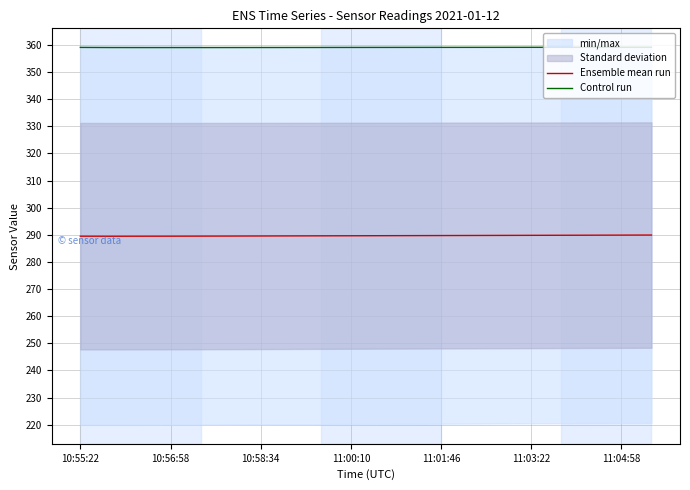

List the series in order of their peak value, highest first.

Control run, Ensemble mean run